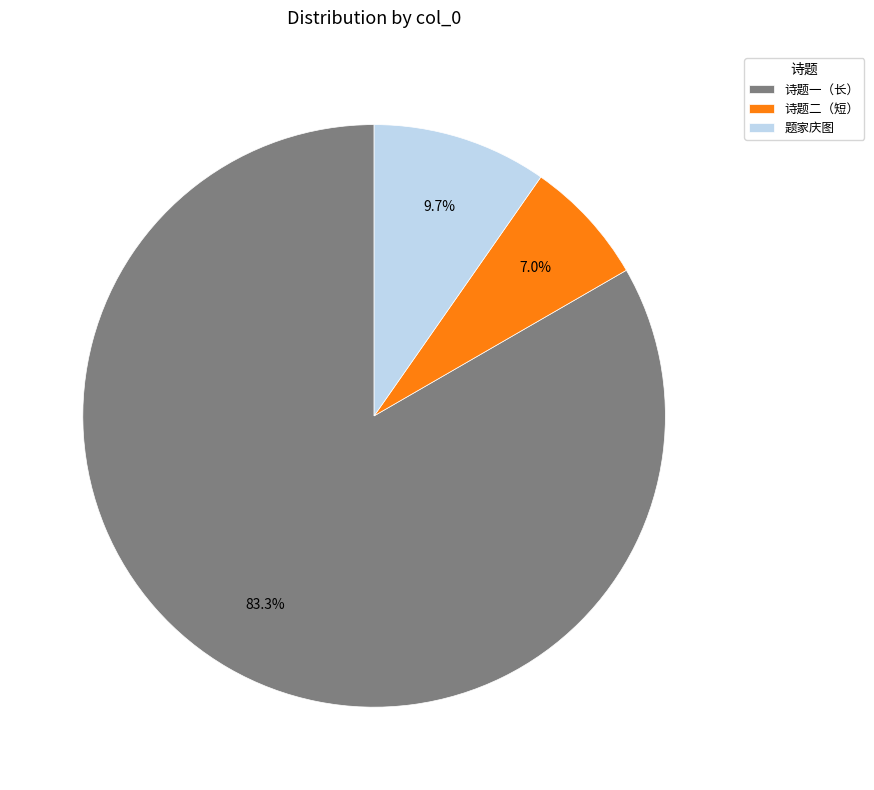

Which slice is the largest?

诗题一（长）